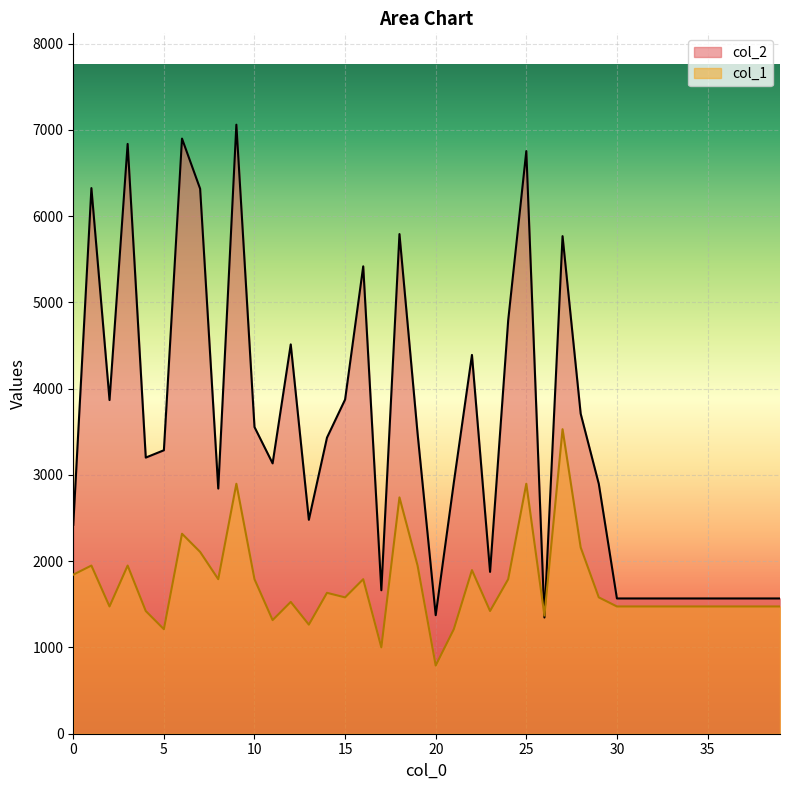

Reading left to right, transcribe all the data shown in this chart.

col_2: 2422.0	6325.0	3868.0	6837.0	3201.0	3286.0	6899.0	6317.0	2842.0	7060.0	3555.0	3134.0	4513.0	2480.0	3432.0	3874.0	5418.0	1663.0	5792.0	3479.0	1374.0	2912.0	4391.0	1876.0	4792.0	6754.0	1347.0	5768.0	3710.0	2896.0	1568.0	1568.0	1568.0	1568.0	1568.0	1568.0	1568.0	1568.0	1568.0	1568.0
col_1: 1844.0	1949.4	1475.2	1949.4	1422.5	1211.8	2318.2	2107.5	1791.3	2897.8	1791.3	1317.2	1527.9	1264.5	1633.3	1580.6	1791.3	1001.0	2739.7	1949.4	790.3	1211.8	1896.7	1422.5	1791.3	2897.8	1369.9	3530.0	2160.1	1580.6	1475.2	1475.2	1475.2	1475.2	1475.2	1475.2	1475.2	1475.2	1475.2	1475.2